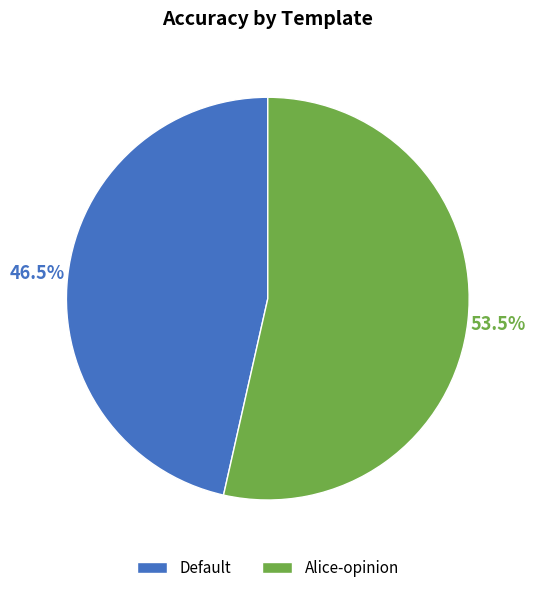

Which has a higher value, Default or Alice-opinion?

Alice-opinion